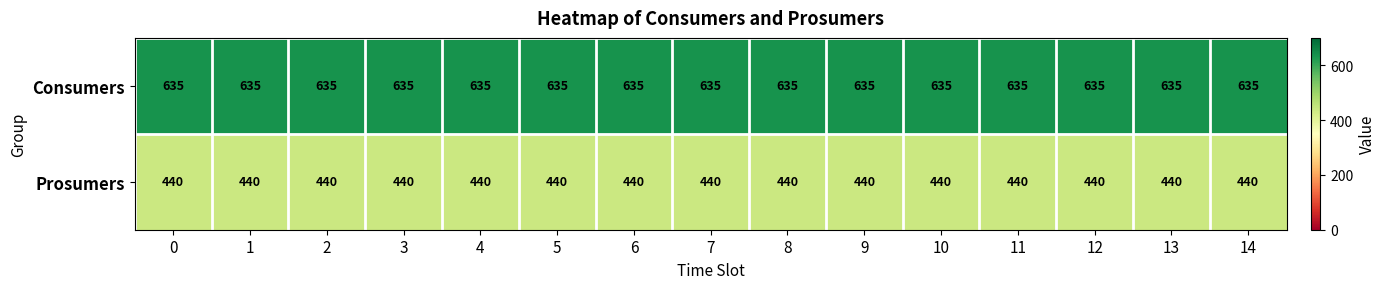

What is the greatest value displayed?

635